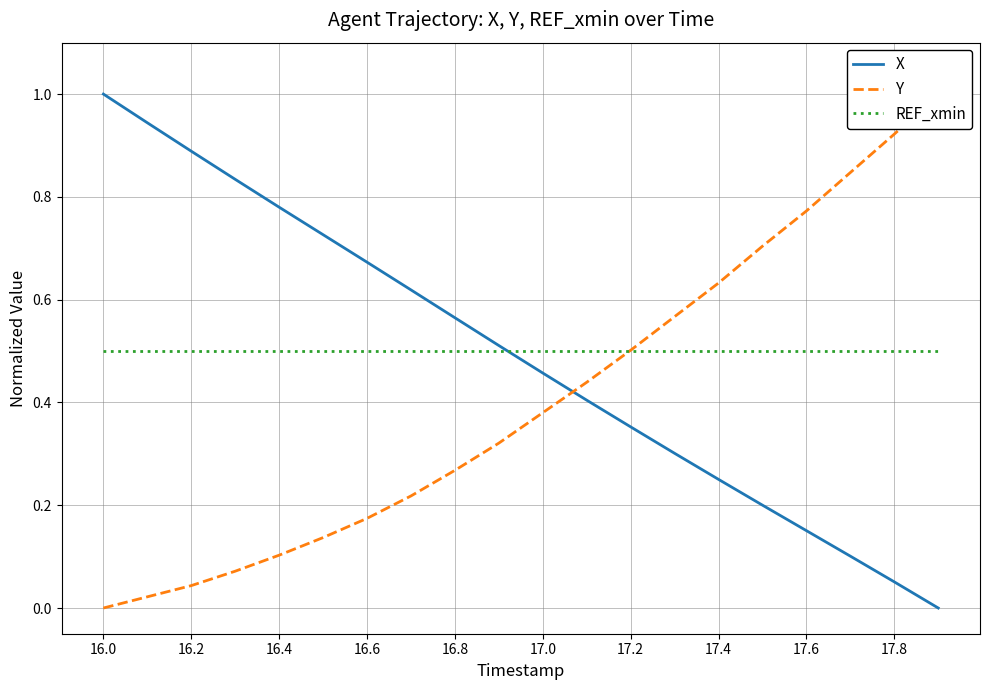

The REF_xmin series shows 0.5 at 16.2. True or false?

True